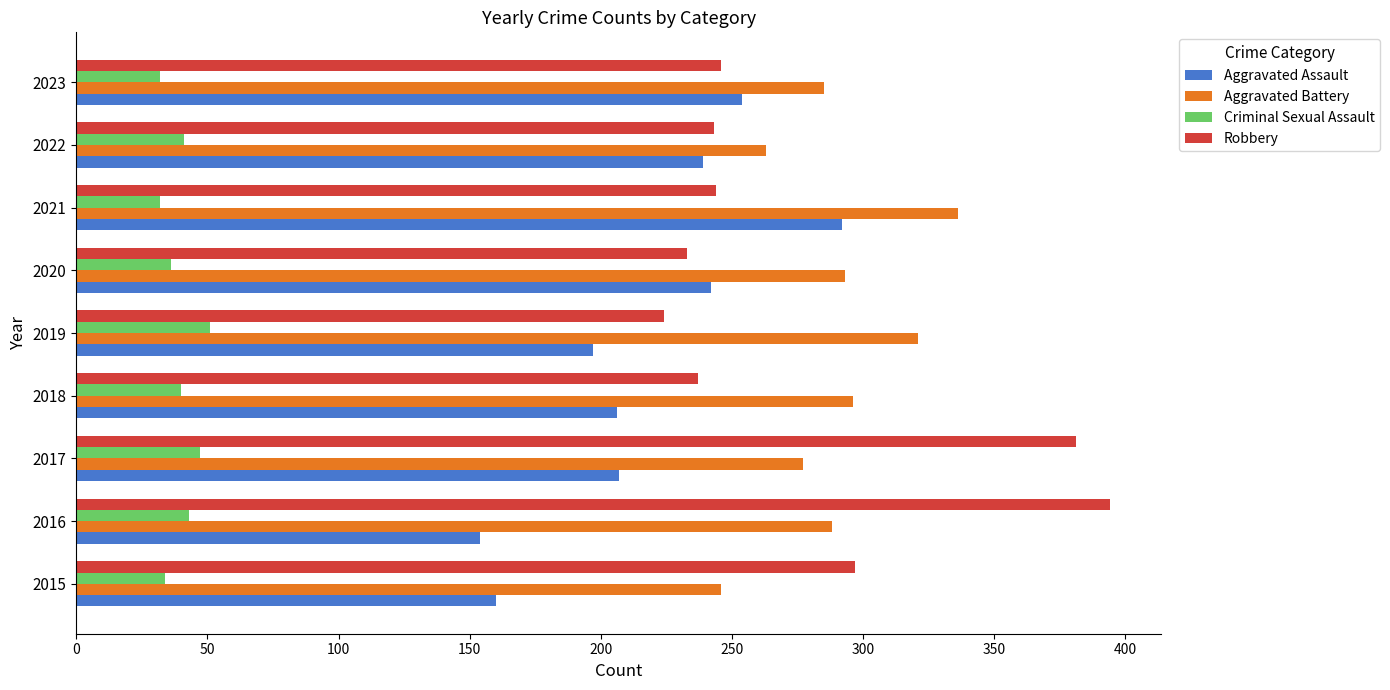

Which series has the widest spread of values?

Robbery